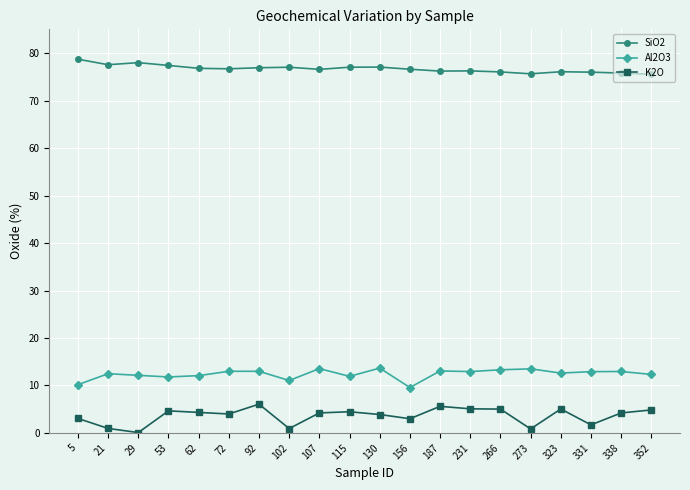

What is the minimum value for SiO2?

75.5